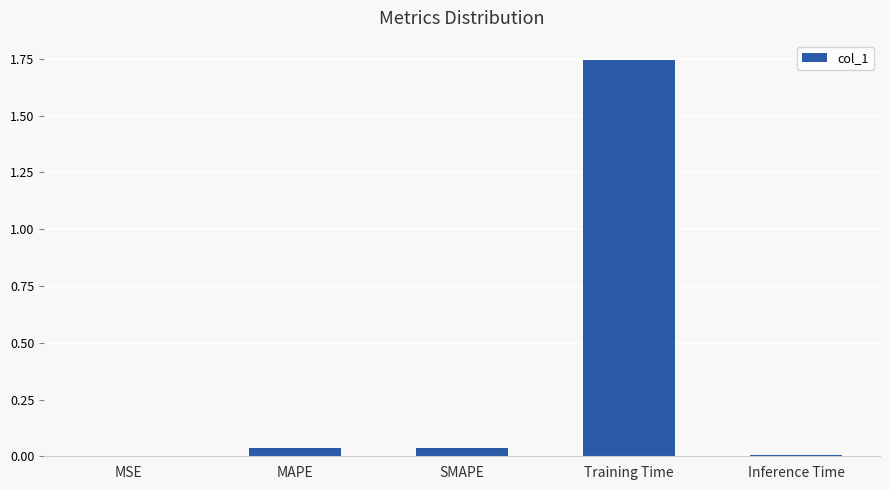

What is the change in value from SMAPE to Training Time?

+1.7